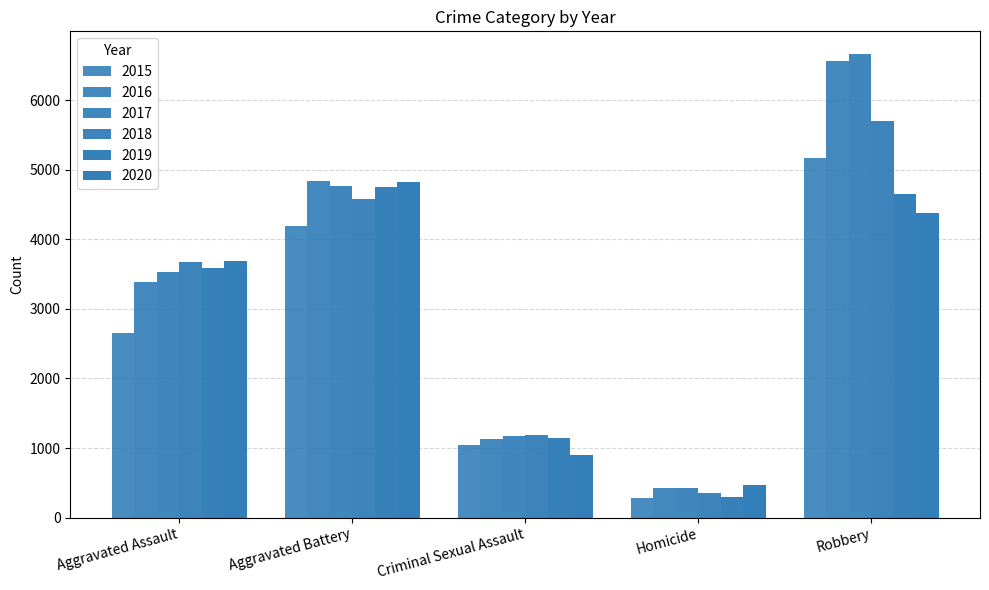

The value of 2017 at Criminal Sexual Assault is 1176. True or false?

True